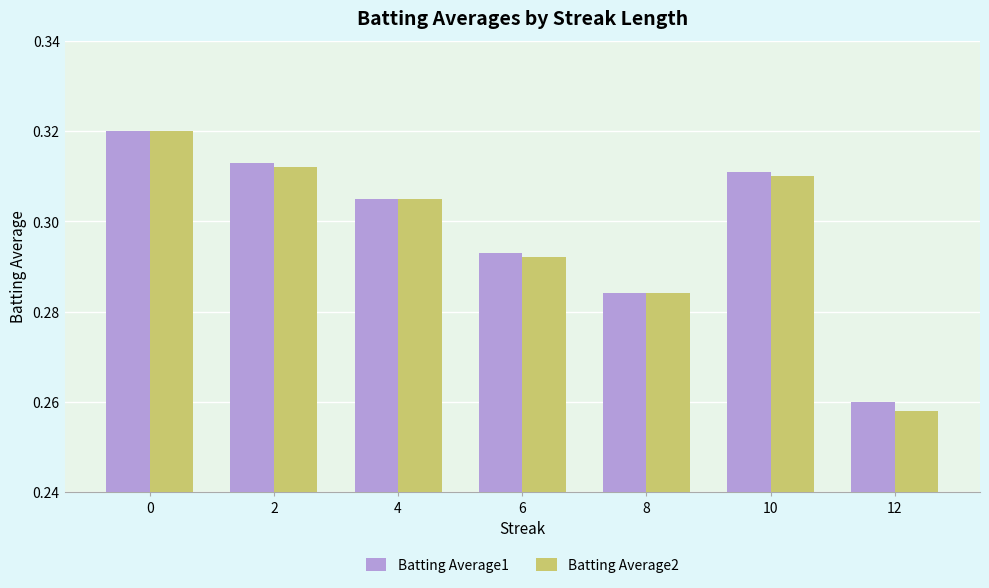

True or false: Batting Average2 has a value of 0.1 at 8.

False